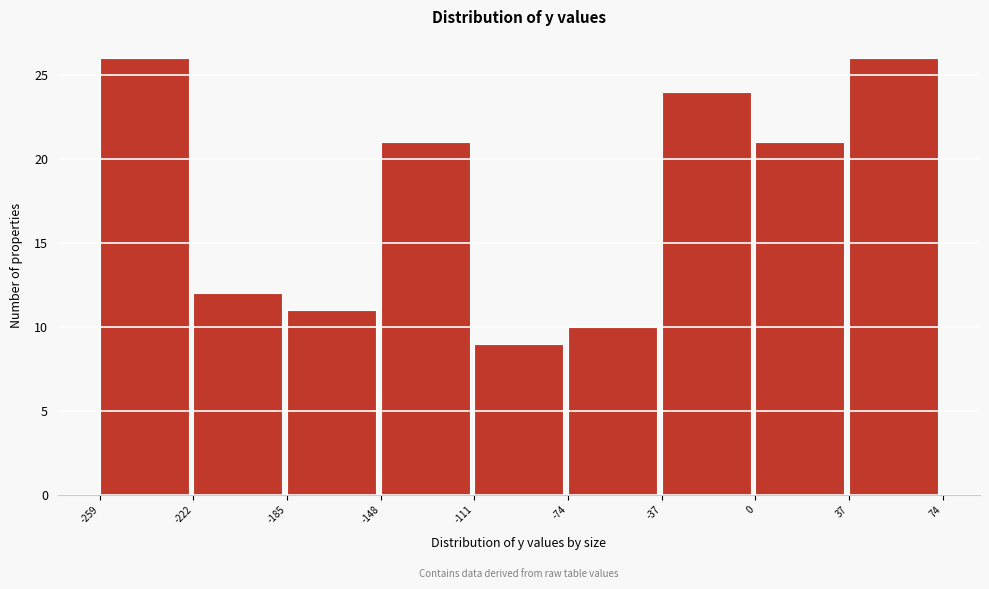

Reading left to right, transcribe this chart: for each bar, give the range it covers on the x-axis and its height. The values are not printed on the chart, so give them approximately, as read against the axis.

-259 to -222: 26
-222 to -185: 12
-185 to -148: 11
-148 to -111: 21
-111 to -74: 9
-74 to -37: 10
-37 to 0: 24
0 to 37: 21
37 to 74: 26